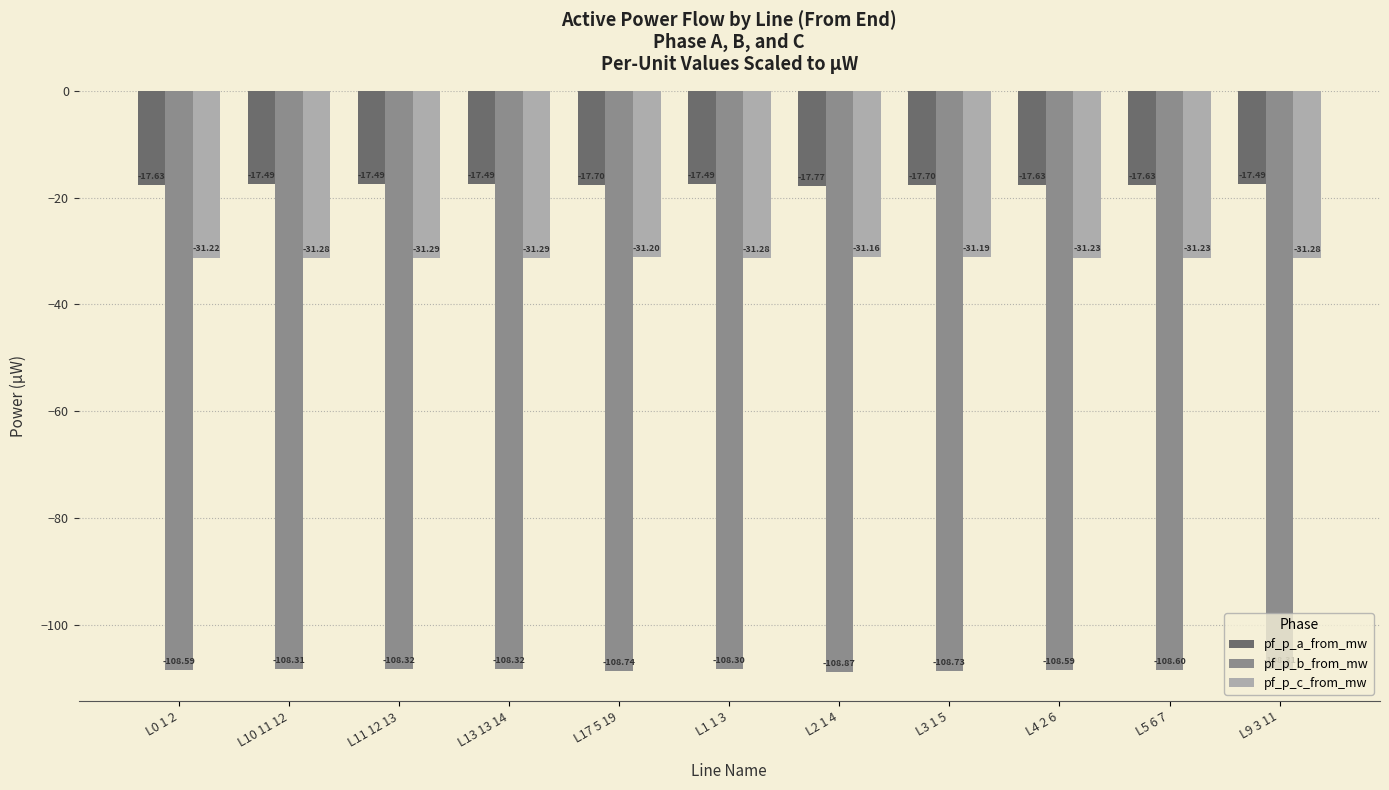

What is the difference between the second highest and minimum values in the pf_p_c_from_mw series?

0.1